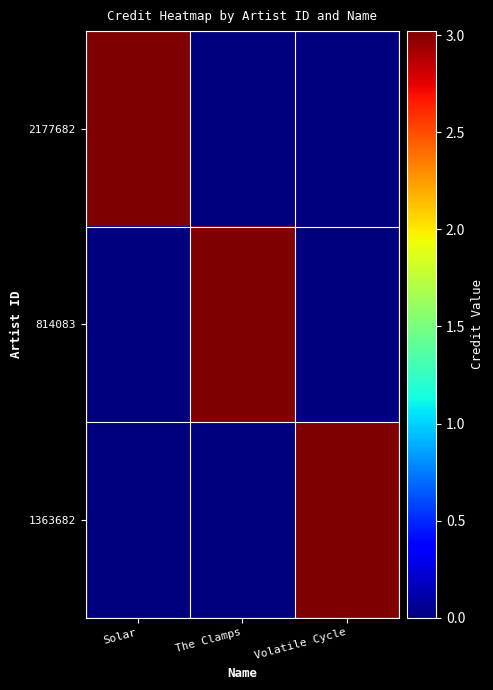

Reading left to right, transcribe all the data shown in this chart.

2177682: Solar=3021932	The Clamps=0	Volatile Cycle=0
814083: Solar=0	The Clamps=3021932	Volatile Cycle=0
1363682: Solar=0	The Clamps=0	Volatile Cycle=3021932